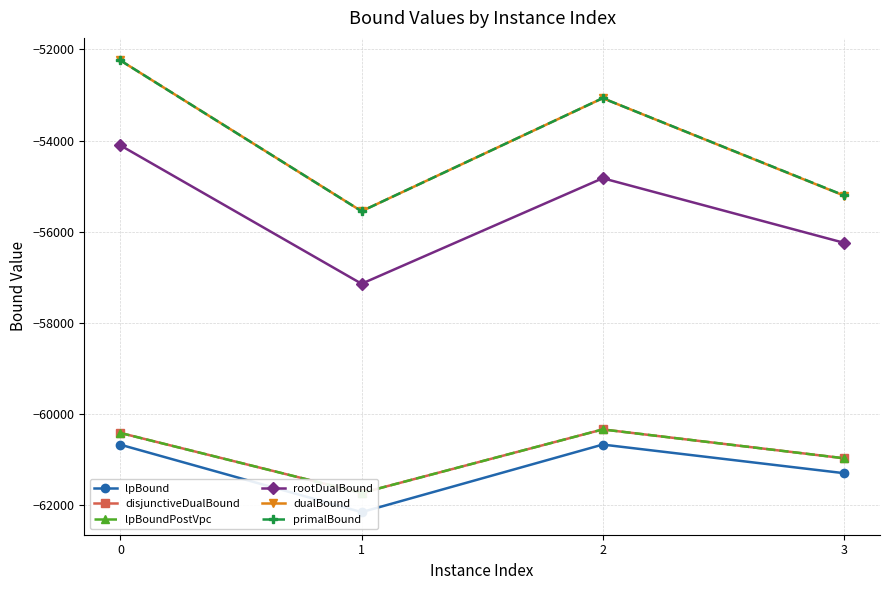

What is the maximum value for lpBoundPostVpc?

-60334.8